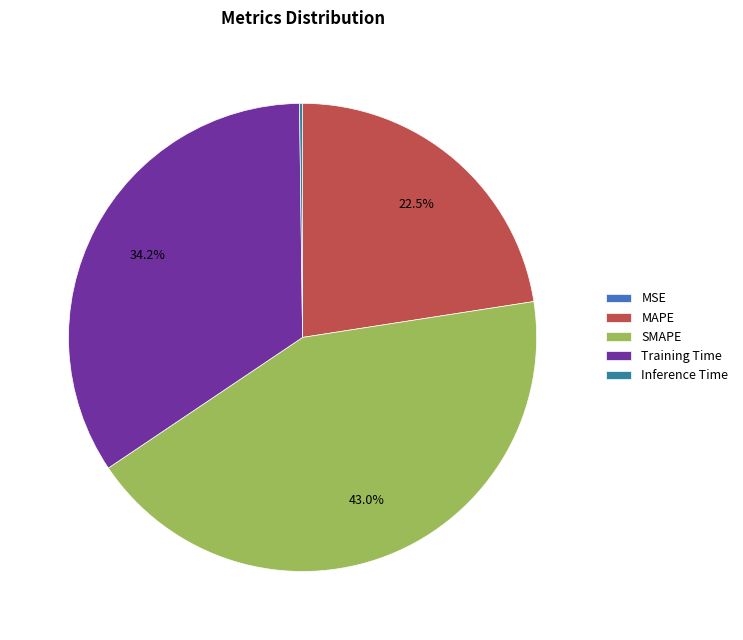

Does SMAPE represent more than half of the total?

No